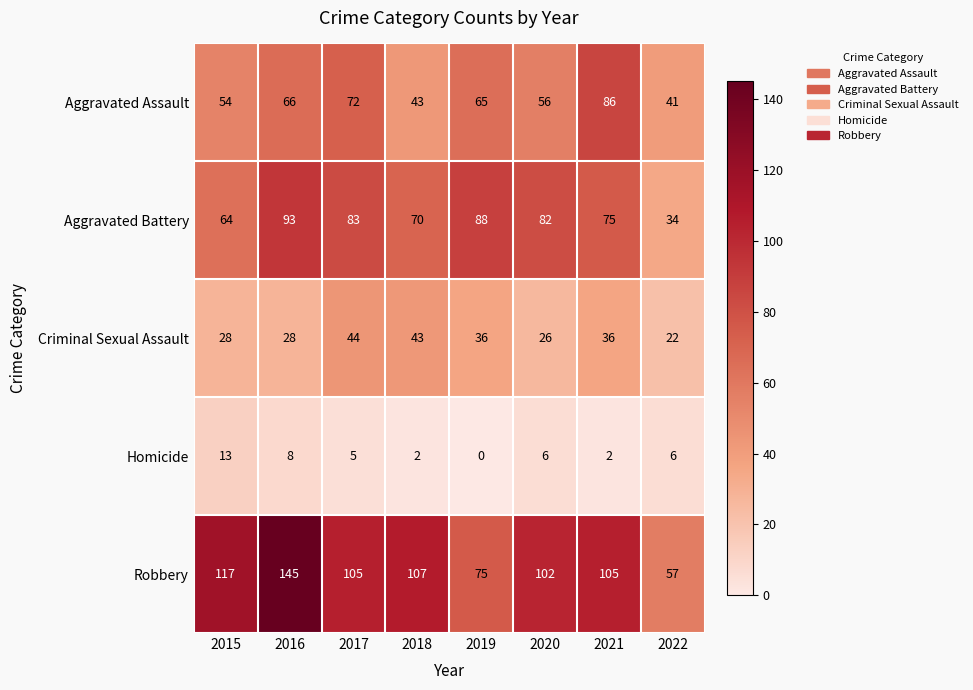

What is the sum of the Robbery values at 2018 and 2017?

212